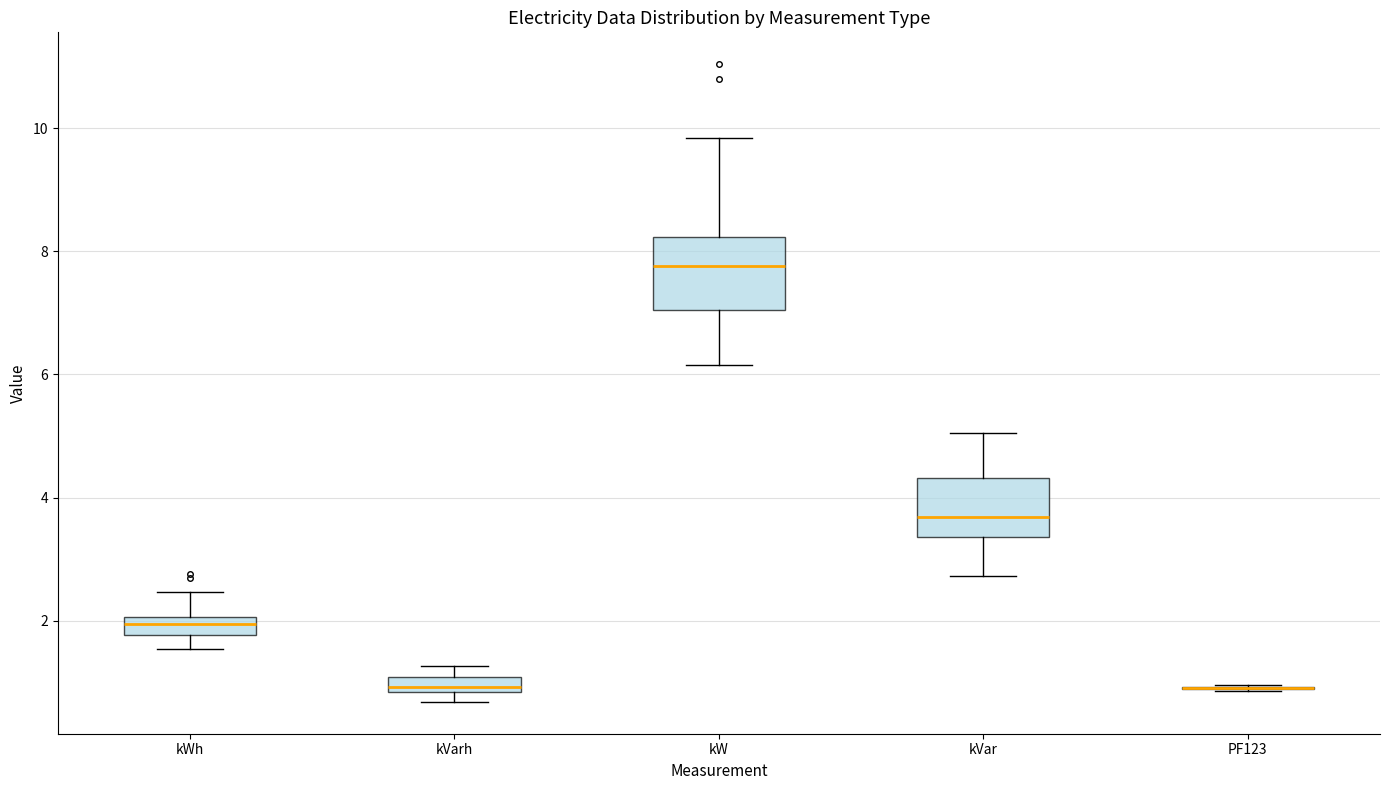

Which box is the tallest, from its lower edge to its upper edge?

kW